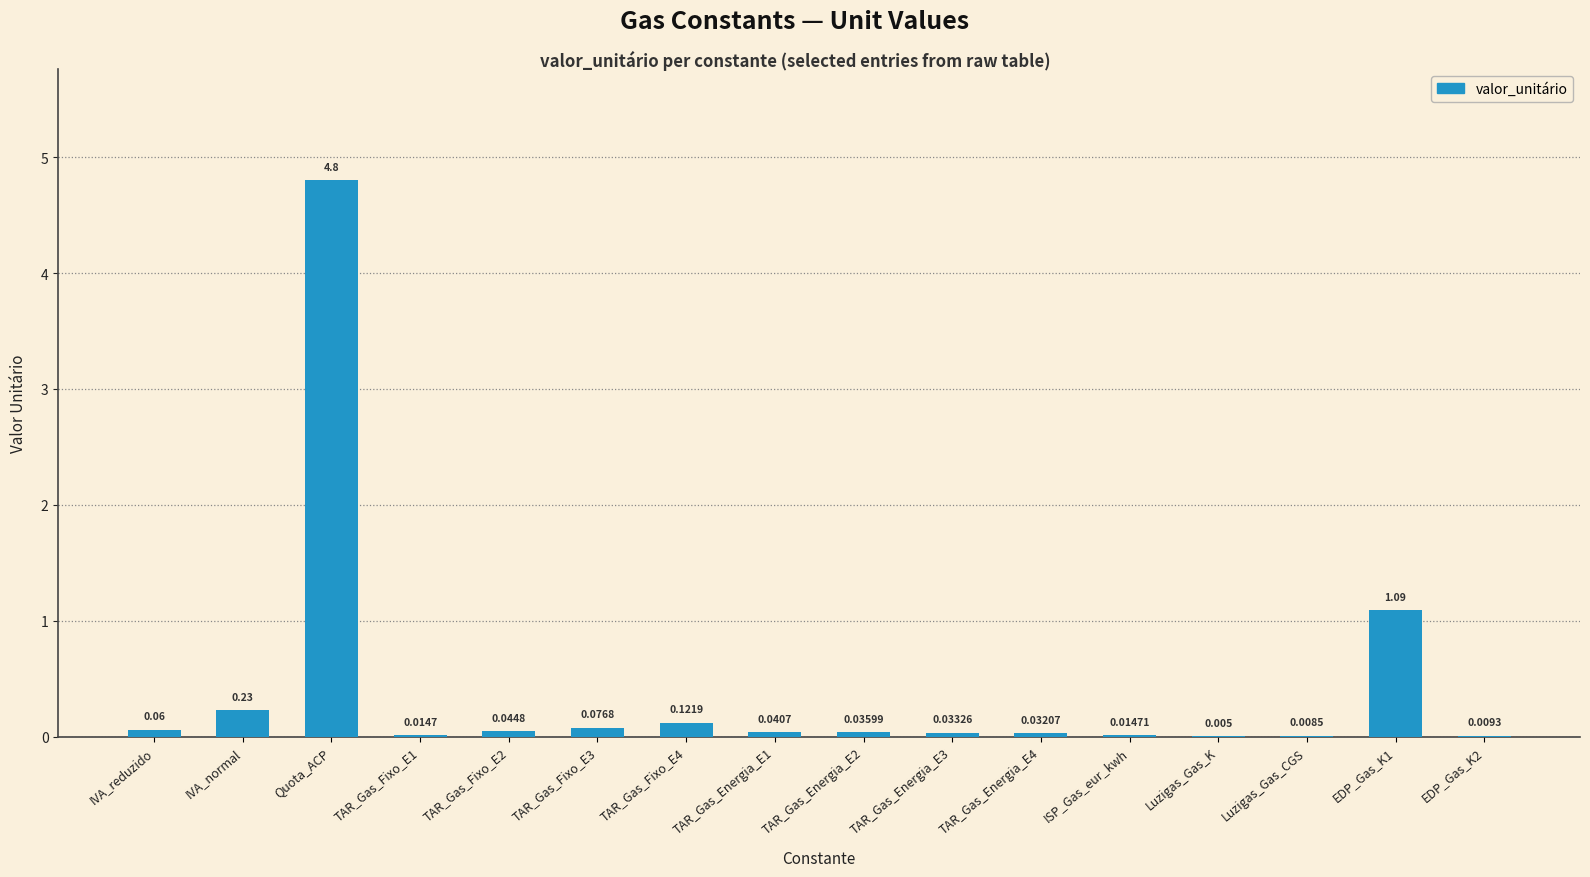

Between Quota_ACP and IVA_normal, which is larger?

Quota_ACP